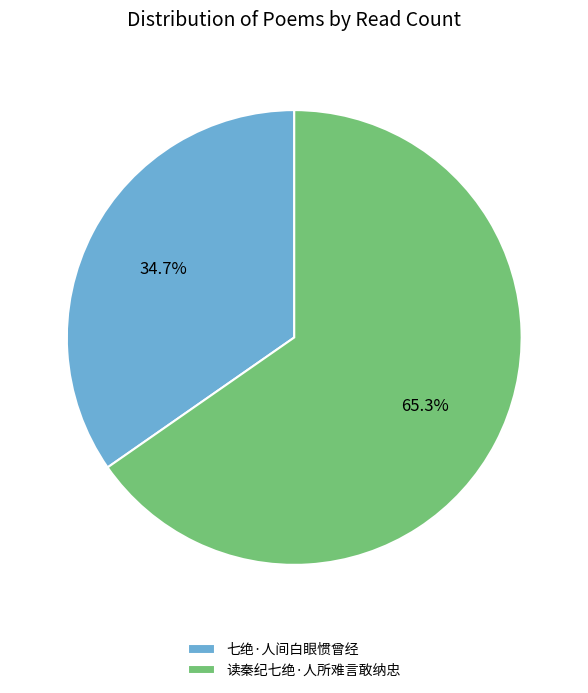

Does 七绝·人间白眼惯曾经 account for over 50% of the chart?

No